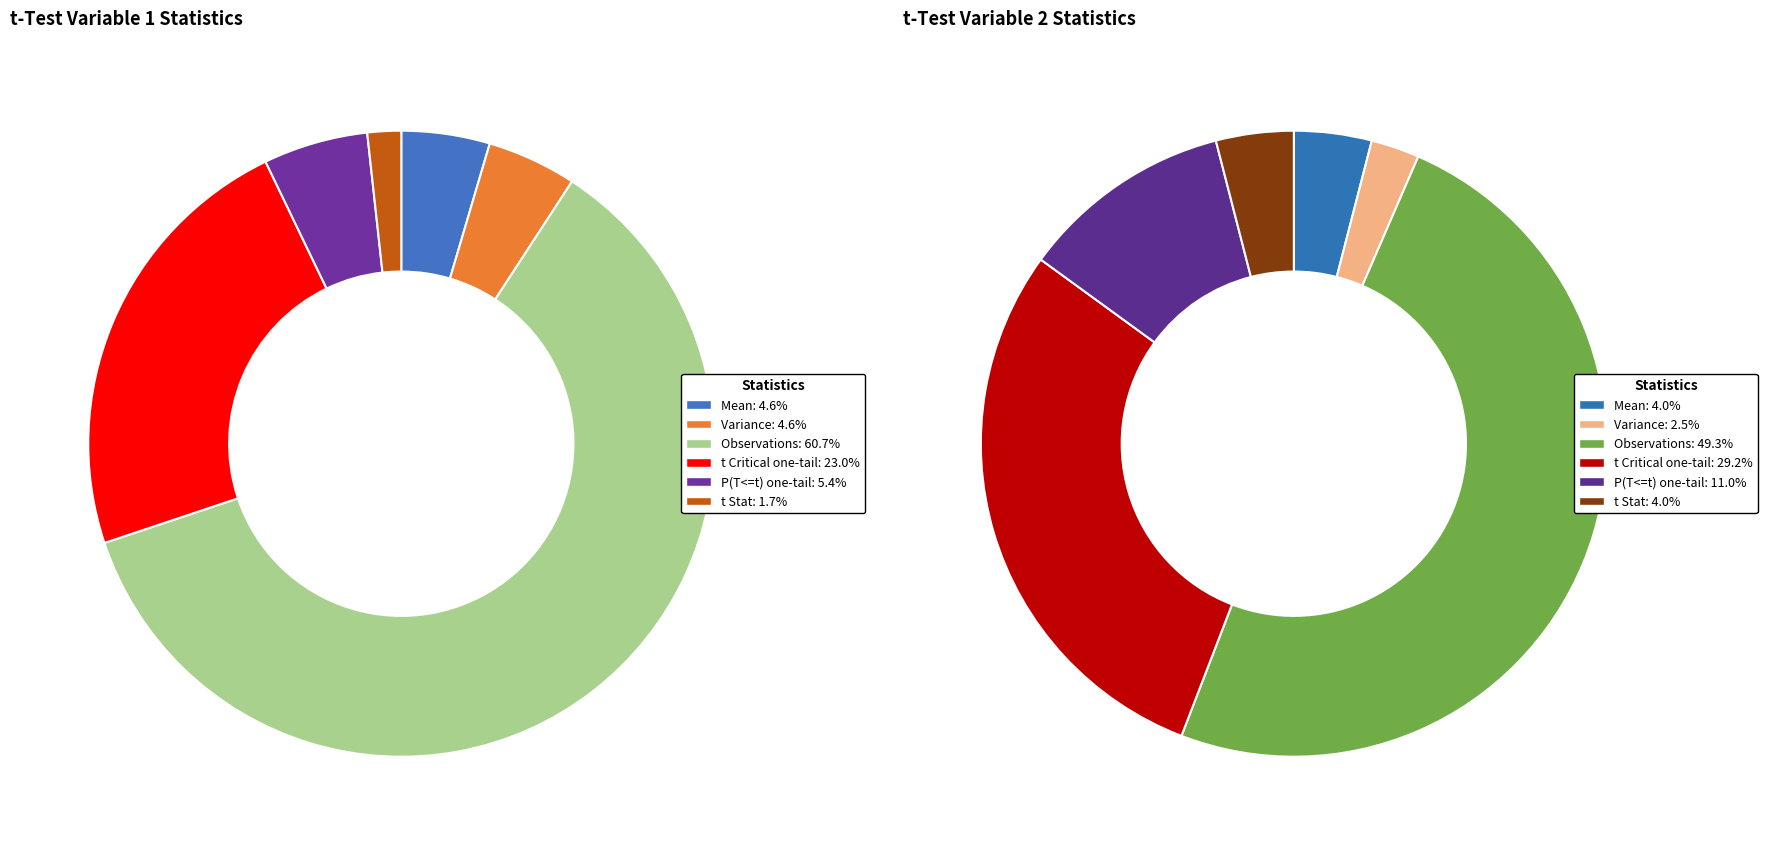

To the nearest percent, what is the difference between the largest and smallest slice percentages?

47%